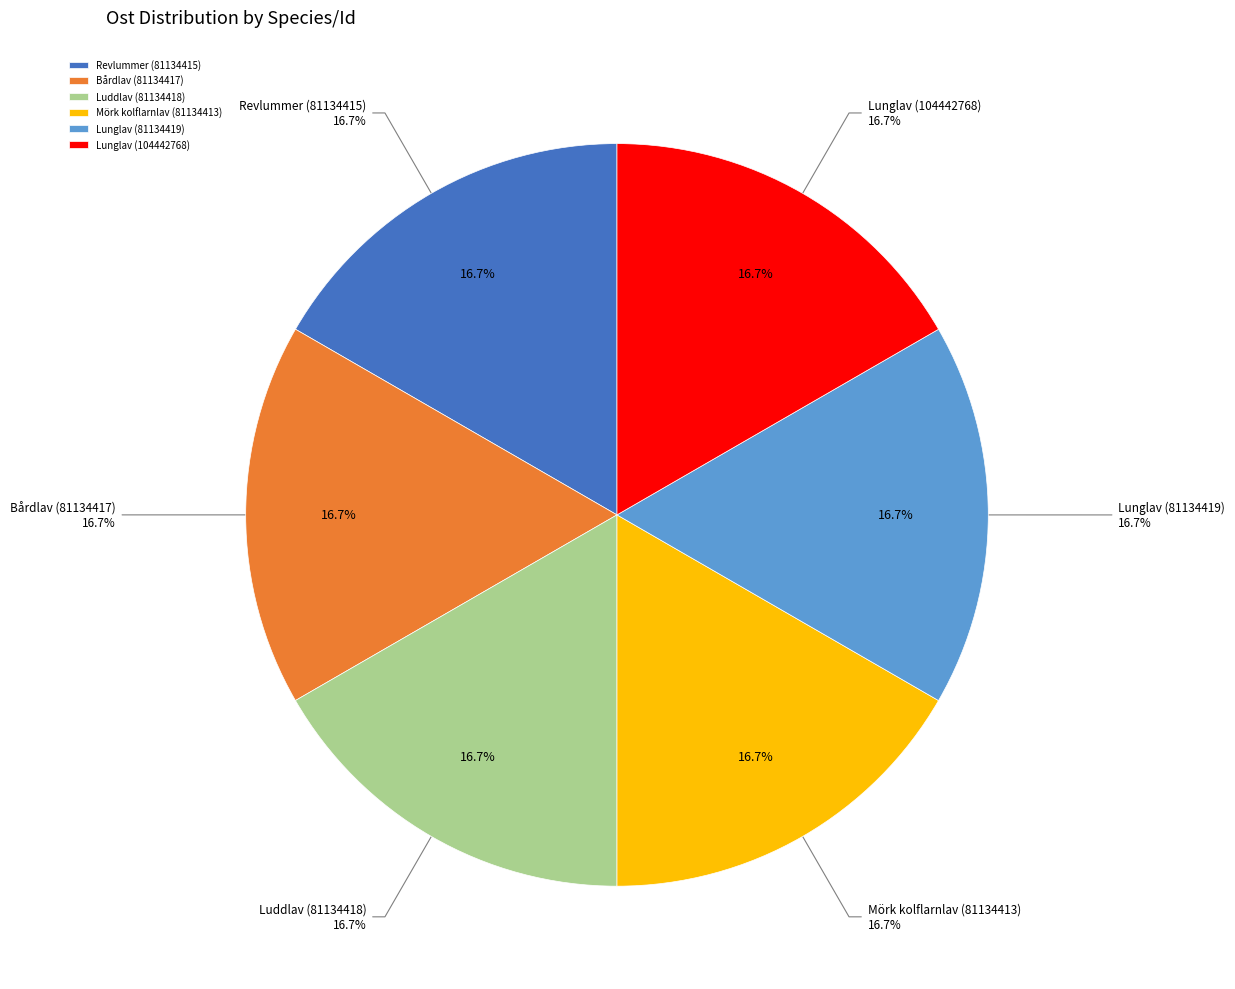

The Lunglav (81134419) slice represents 11% of the pie. True or false?

False